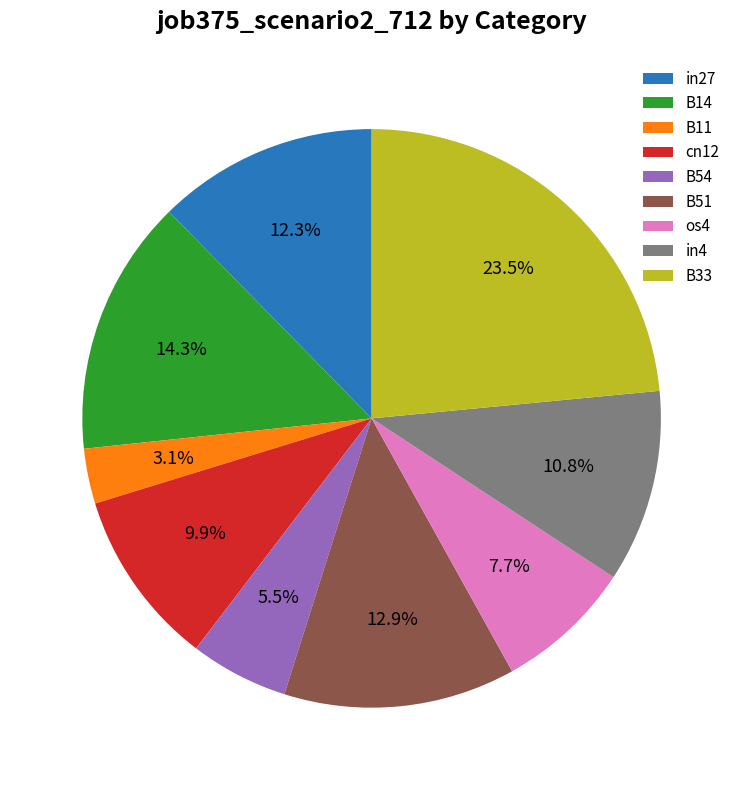

Combined, do B51 and os4 account for over 50%?

No